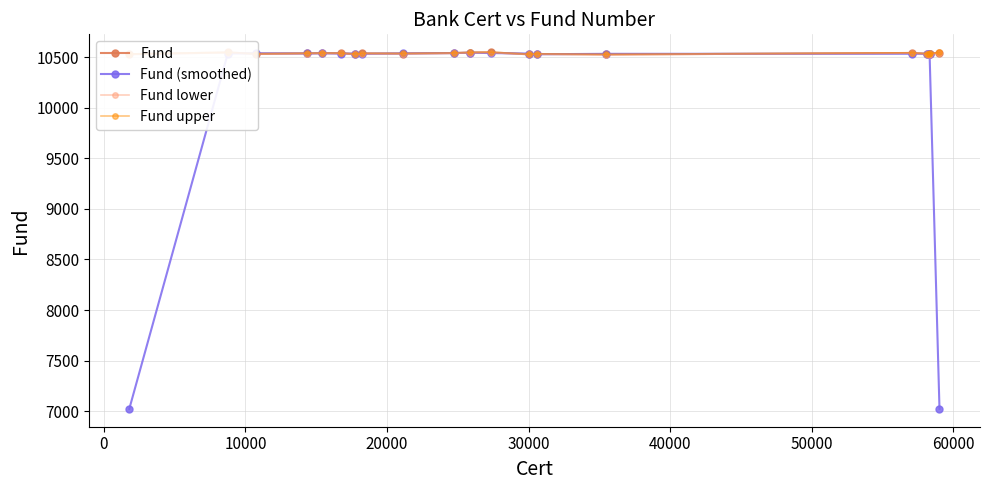

What is the lowest value of the Fund (smoothed) series?

7024.3